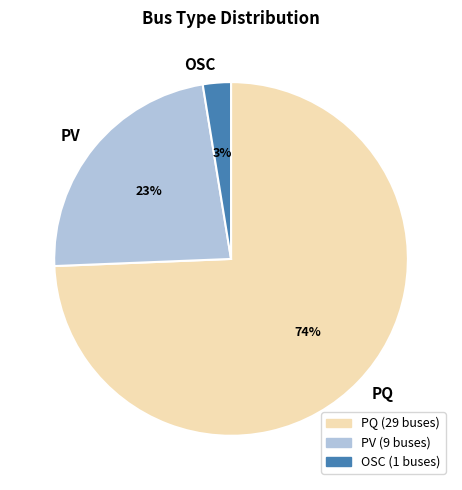

The OSC slice represents 3% of the pie. True or false?

True